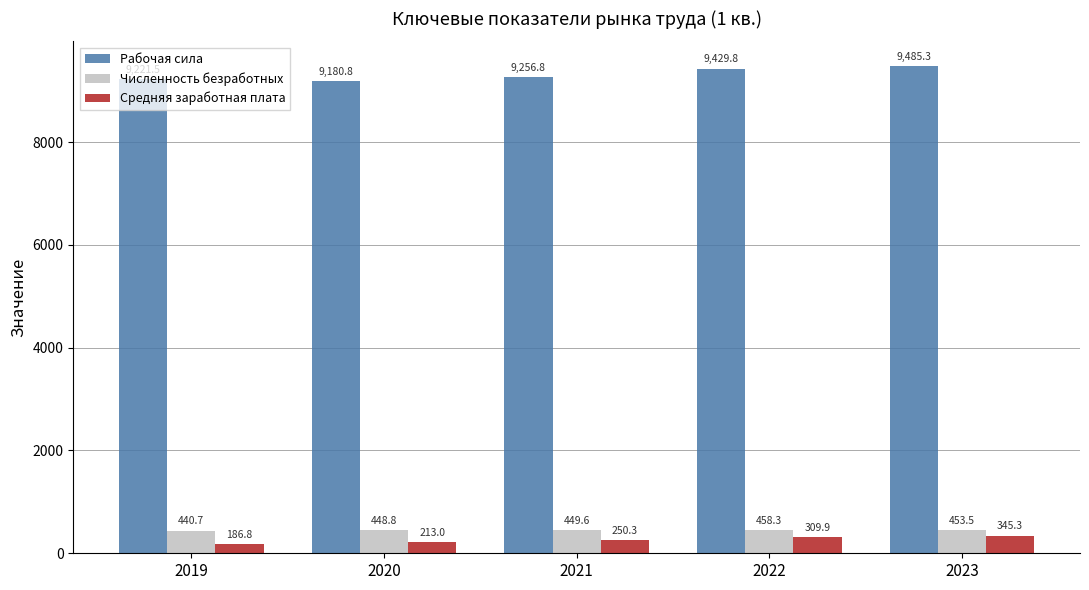

What is the value of the Численность безработных bar at the 4th from the left?

458.3